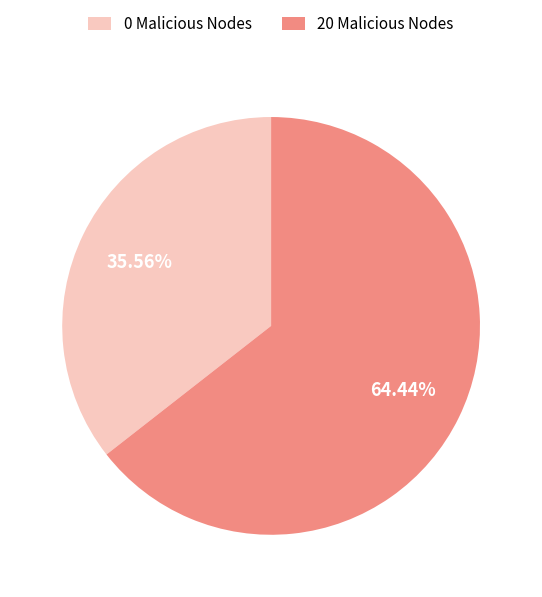

To the nearest percent, what is the difference between the largest and smallest slice percentages?

29%